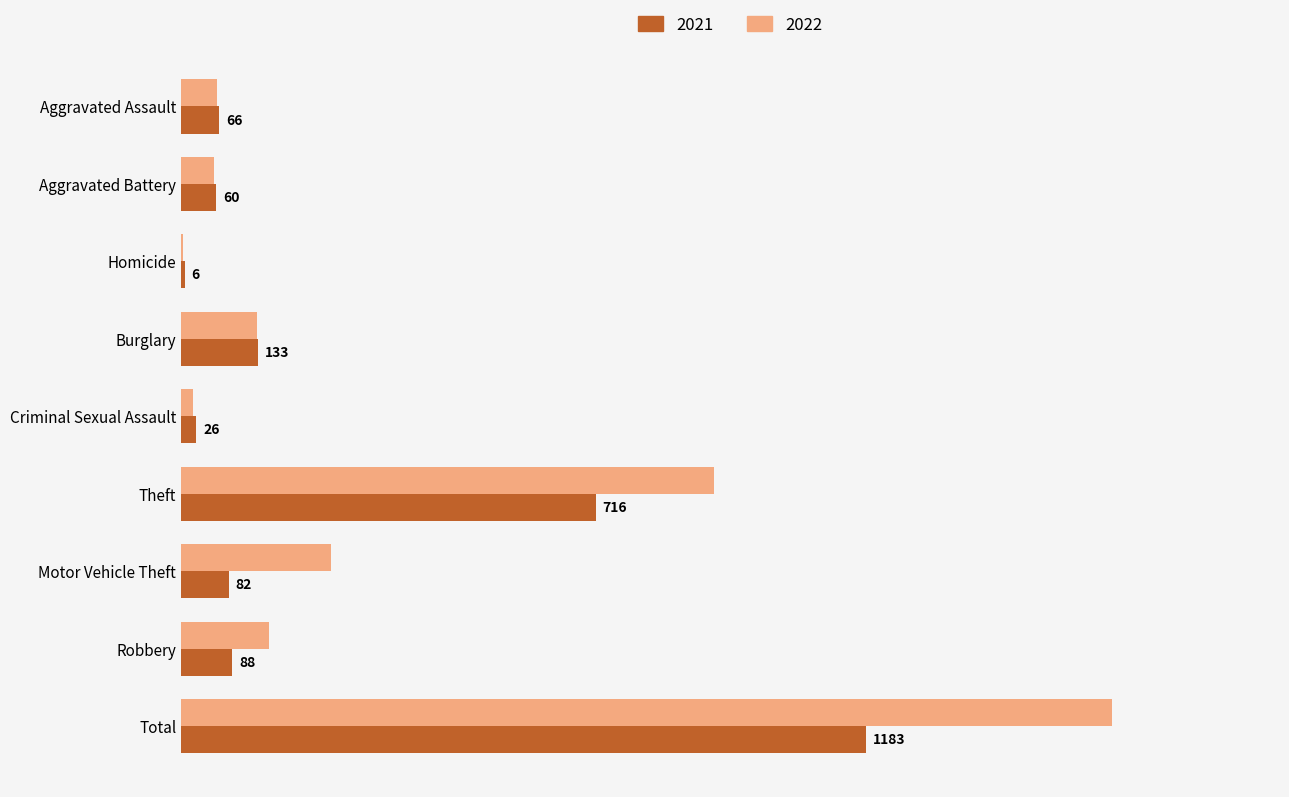

What are all the series names shown in the legend?

2021, 2022